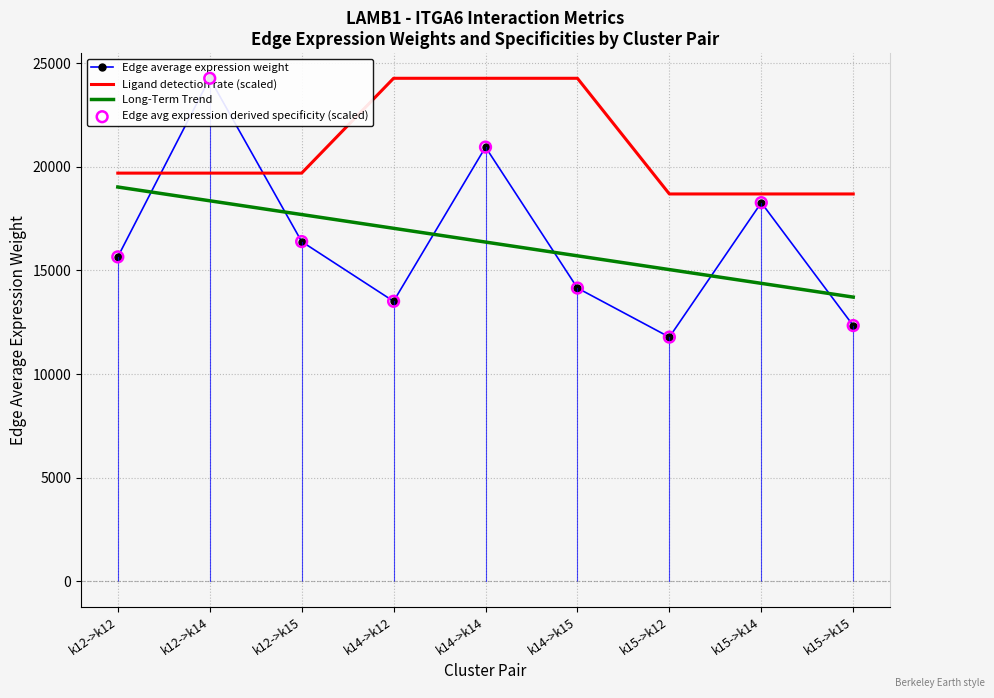

What is the total value across all series at k14->k12?

68331.1